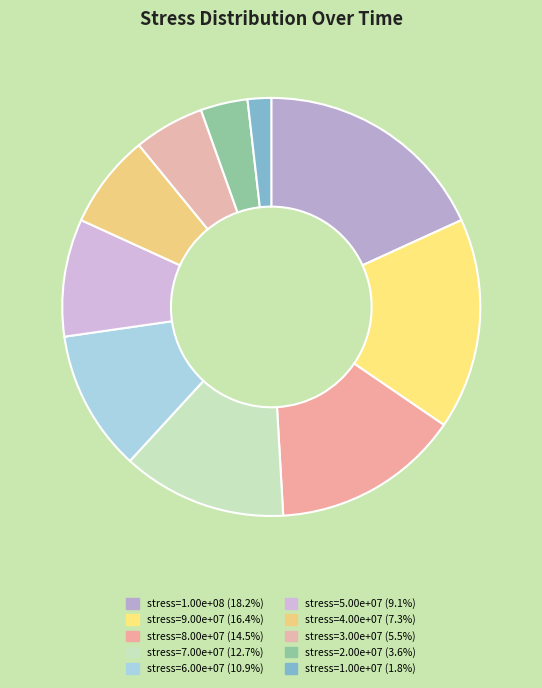

Count the number of slices in the pie.

10